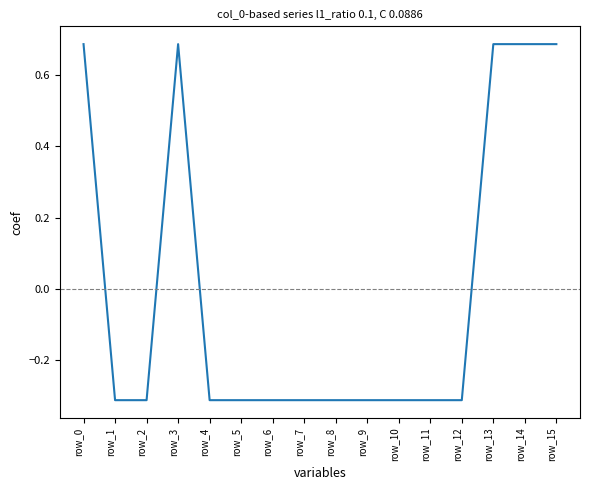

What is the difference between the maximum and minimum values?

1.0